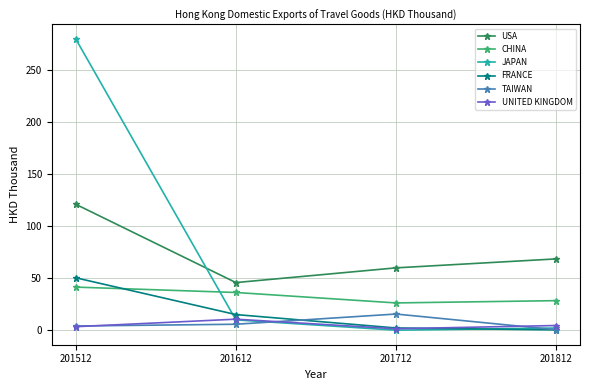

True or false: USA and UNITED KINGDOM cross at least once.

False